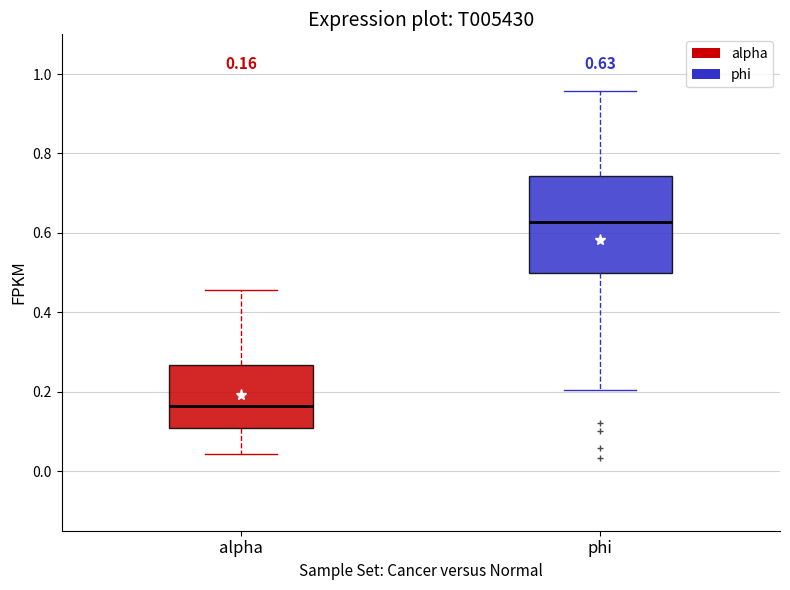

Comparing the boxes themselves (not the whiskers), which one is the tallest?

phi